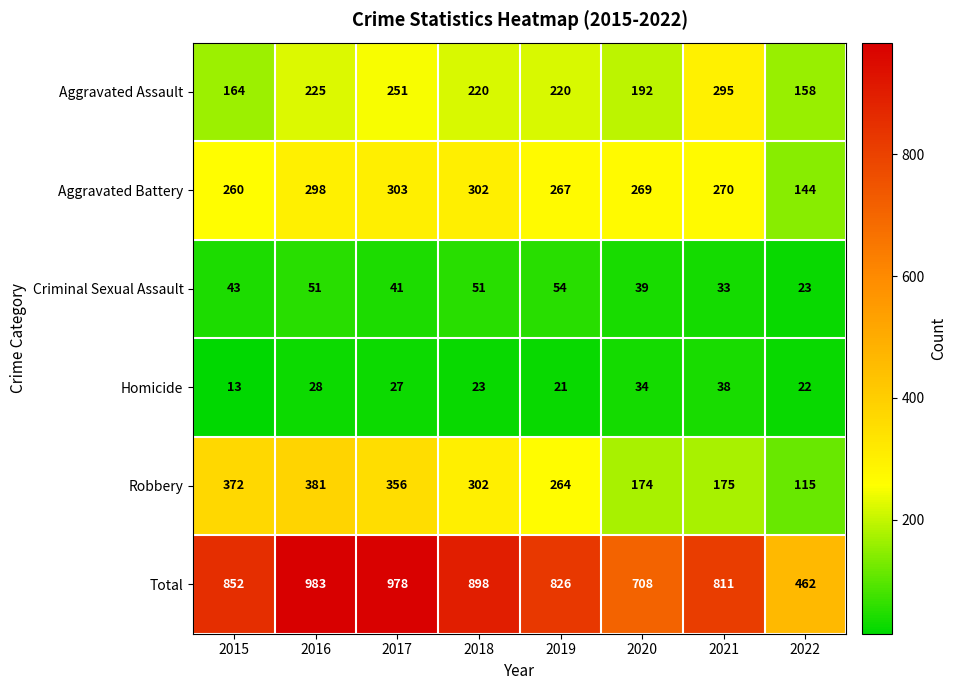

The Homicide series shows 13 at 2015. True or false?

True